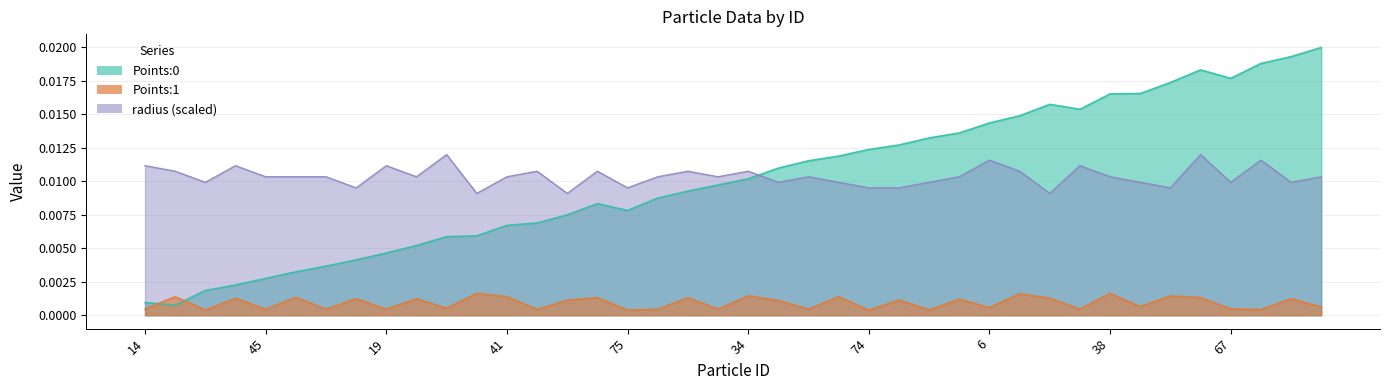

How many interior local peaks does the Points:0 series have?

3